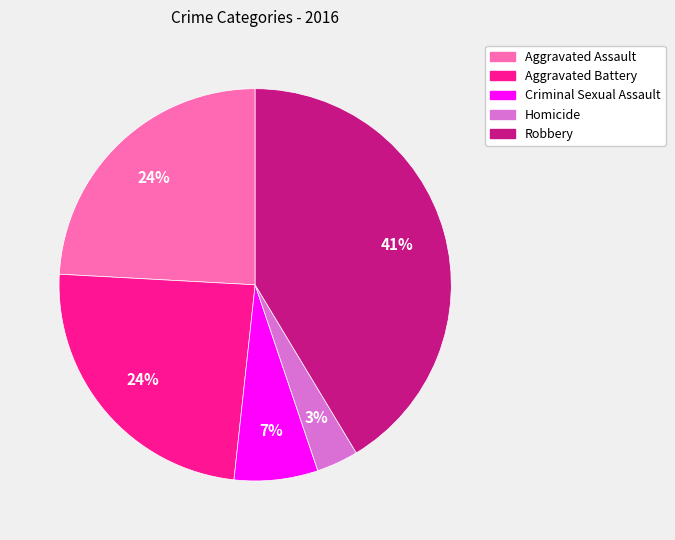

To the nearest percent, what is the average slice percentage?

20%